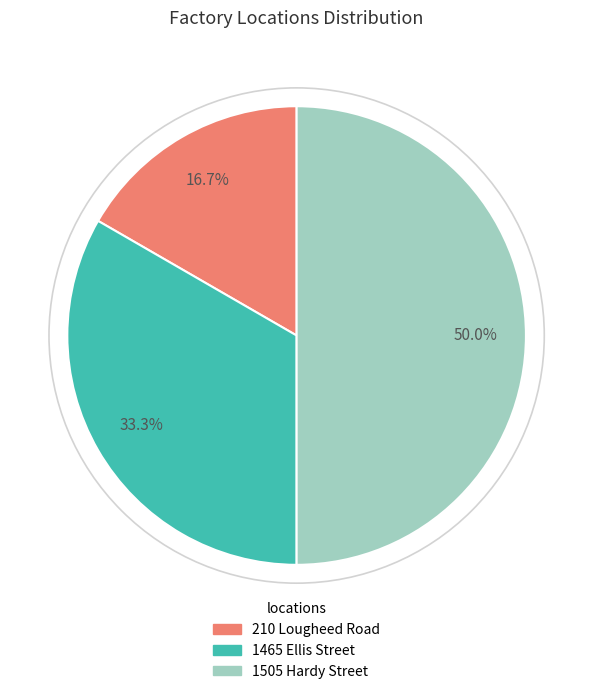

How much of the chart is everything except 210 Lougheed Road?

83.3%